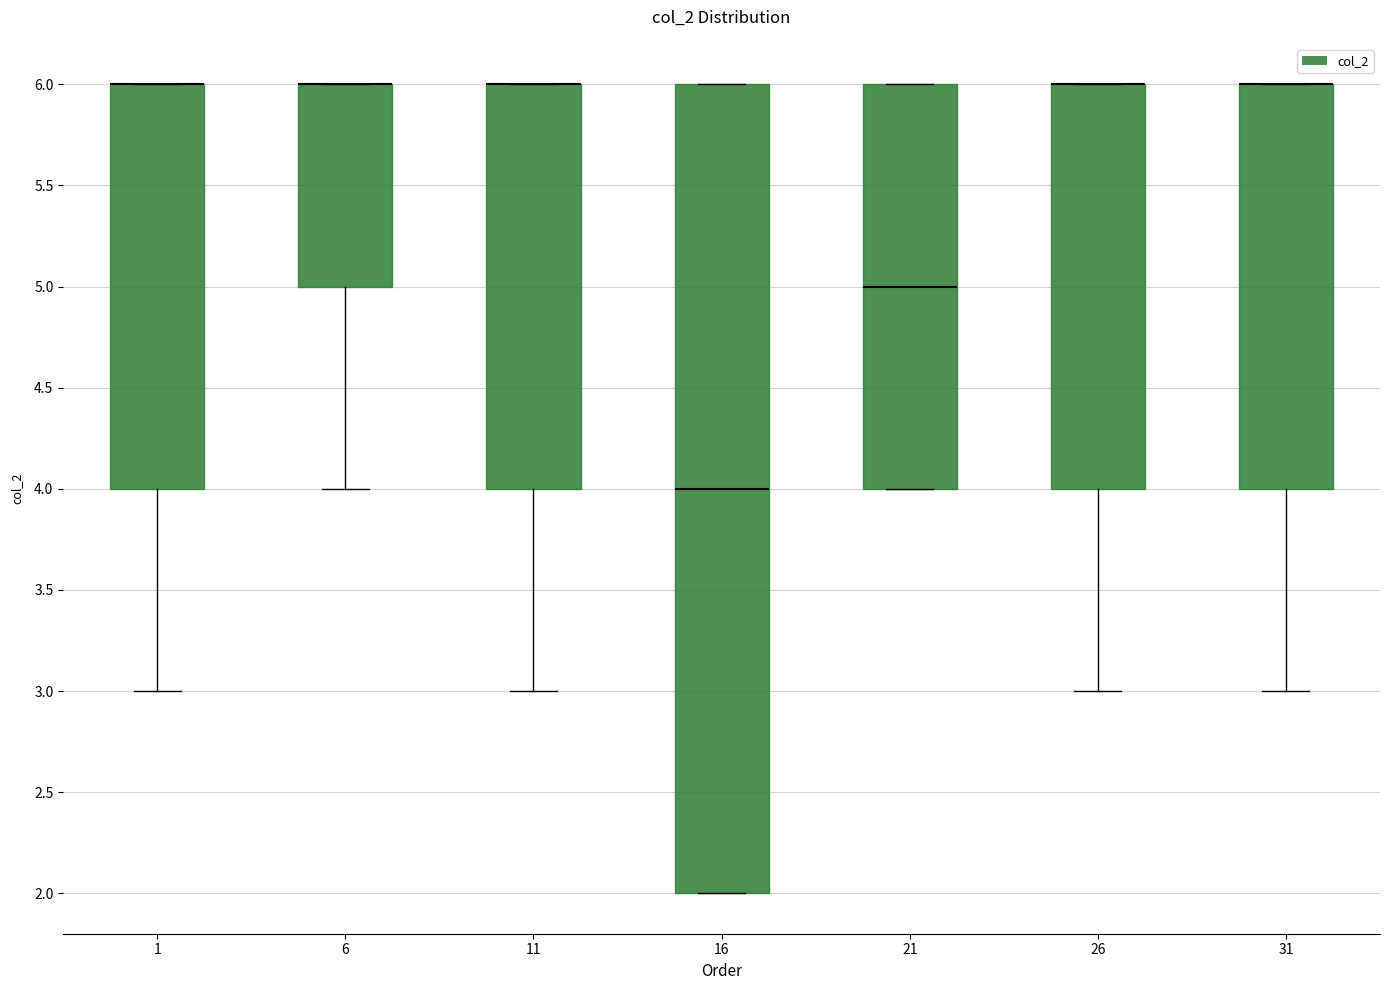

Which box is the tallest, from its lower edge to its upper edge?

16